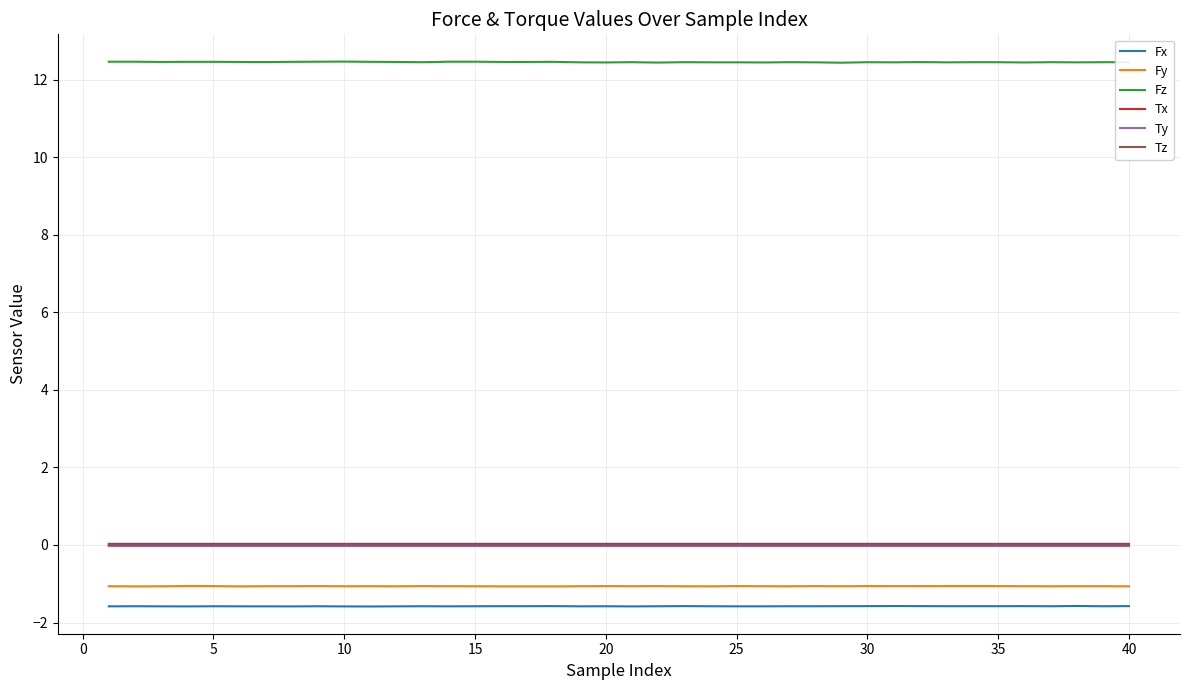

What are all the series names shown in the legend?

Fx, Fy, Fz, Tx, Ty, Tz